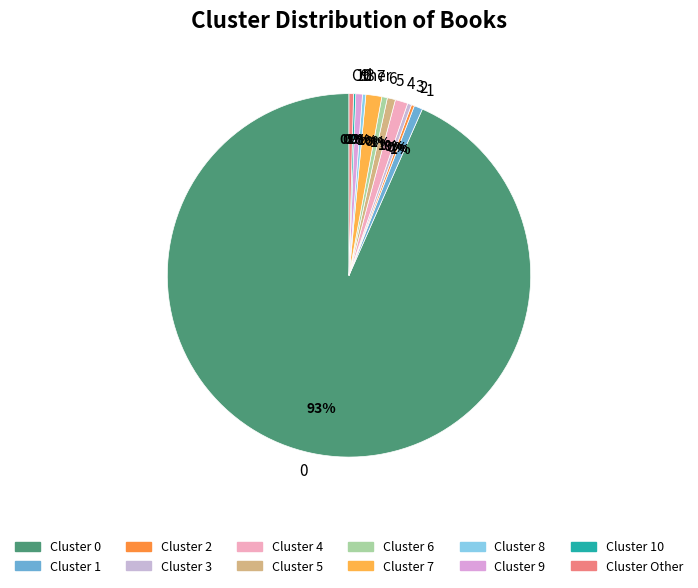

To the nearest percent, what is the combined percentage of 5 and 8?

1%